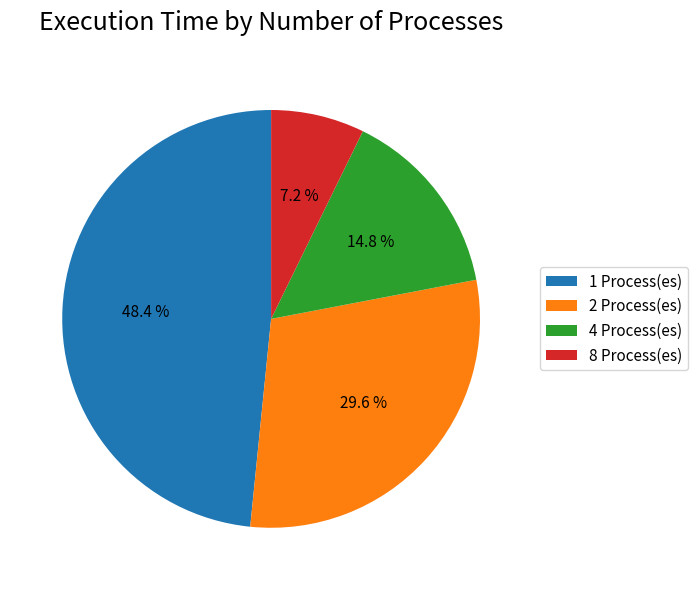

Is there any slice that represents more than half of the pie?

No